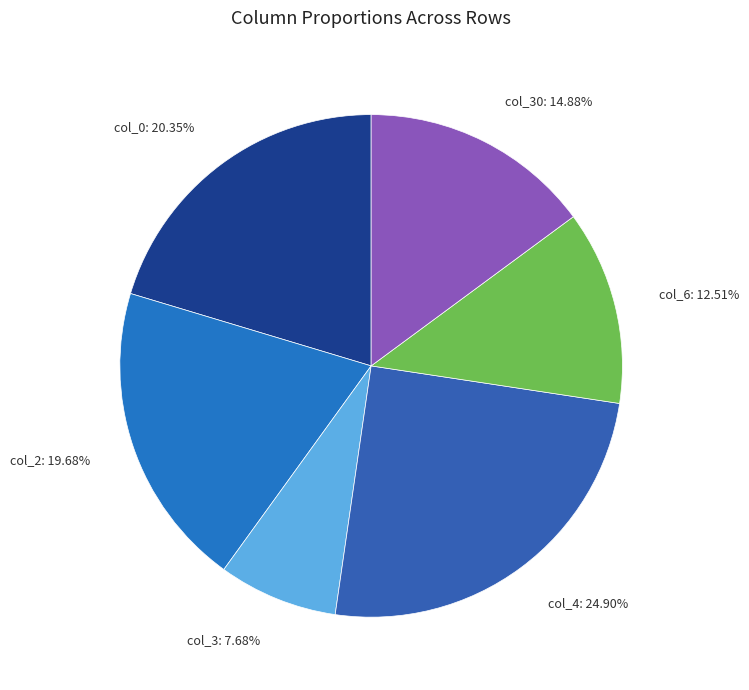

What is the ratio of the value at col_0 to the value at col_3?

2.6